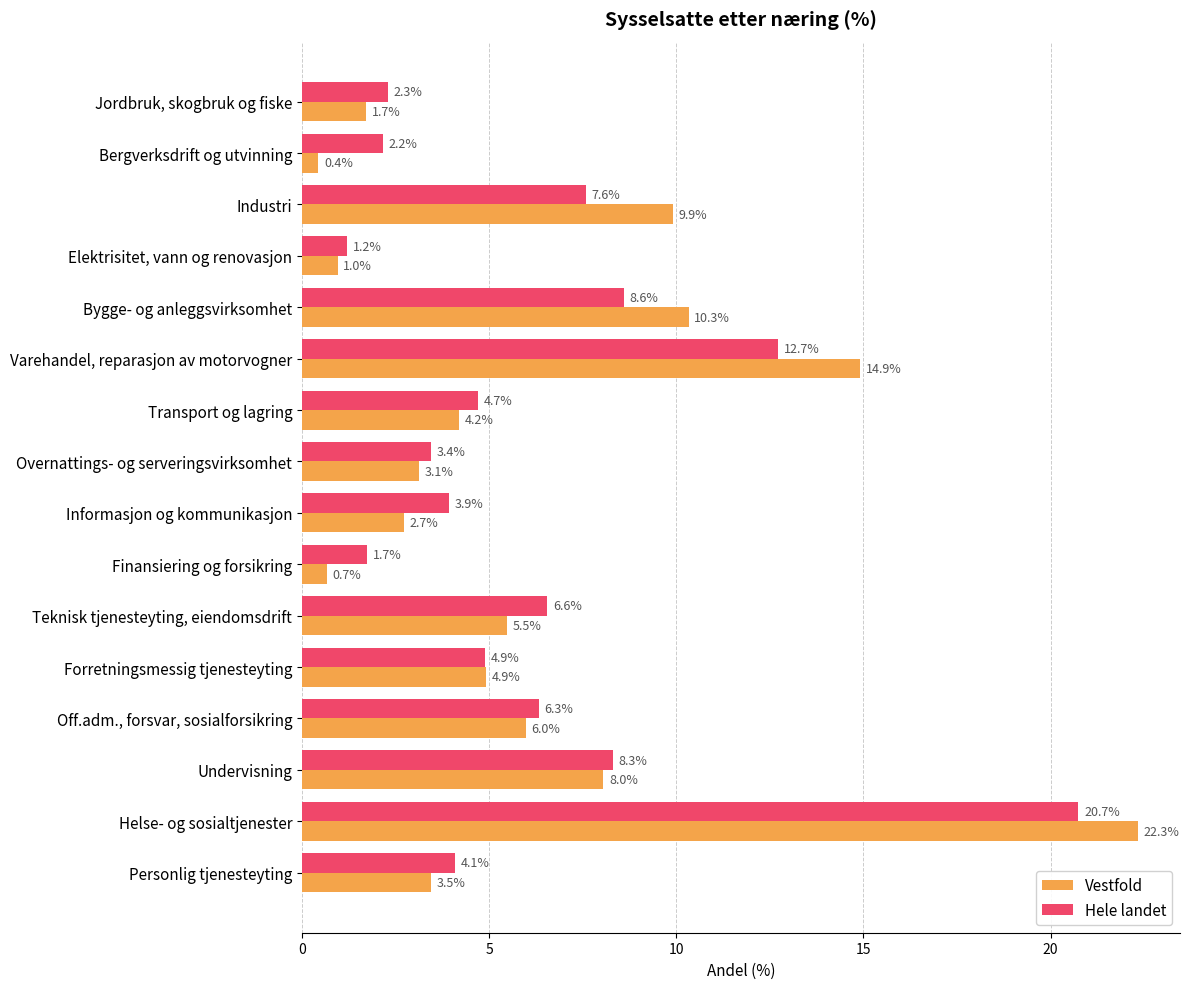

Which category has the lowest value in the Vestfold series?

Bergverksdrift og utvinning